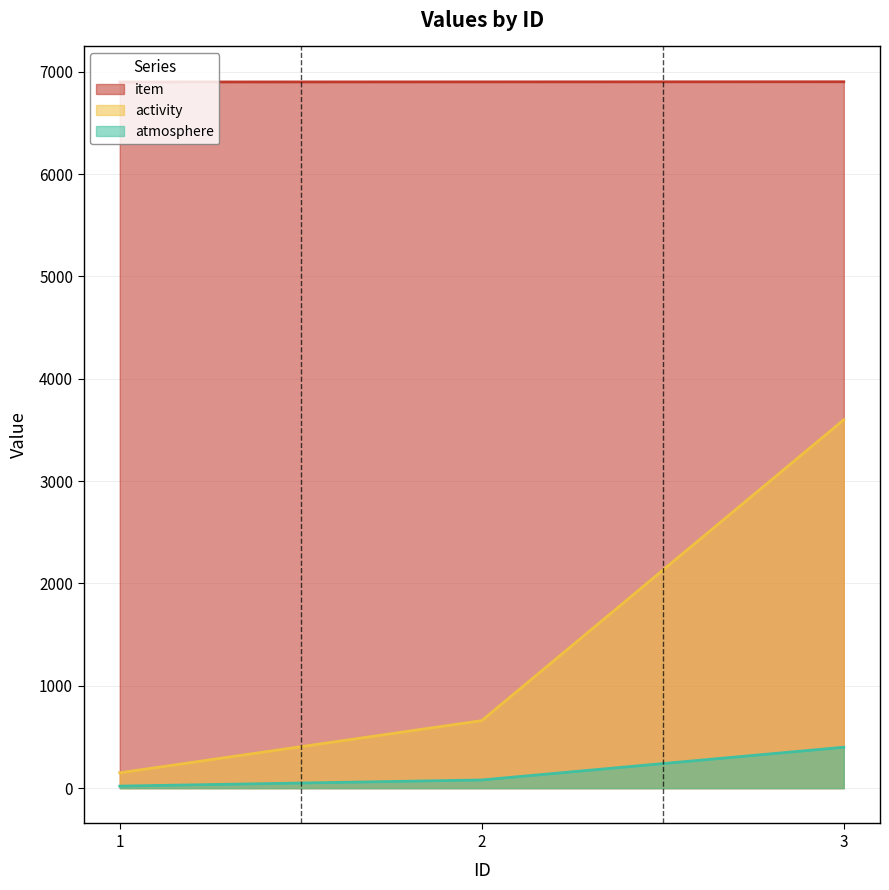

How many lines are shown in the chart?

3